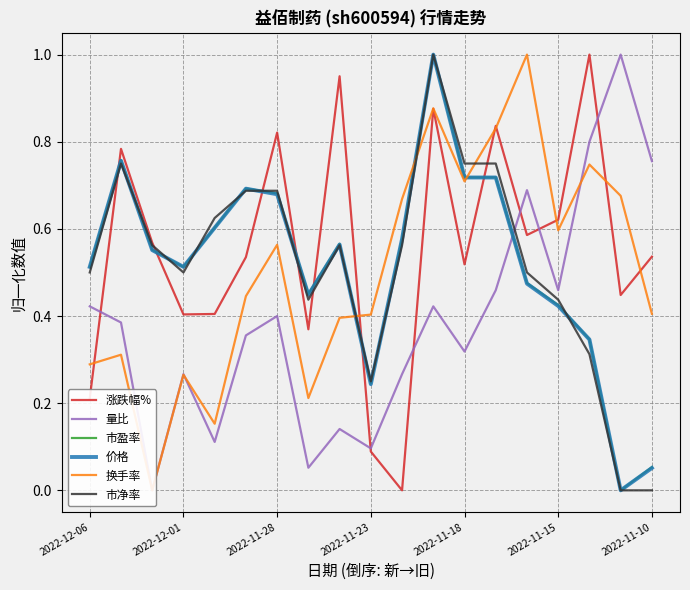

The value of 市净率 at 17 is 0.0. True or false?

True